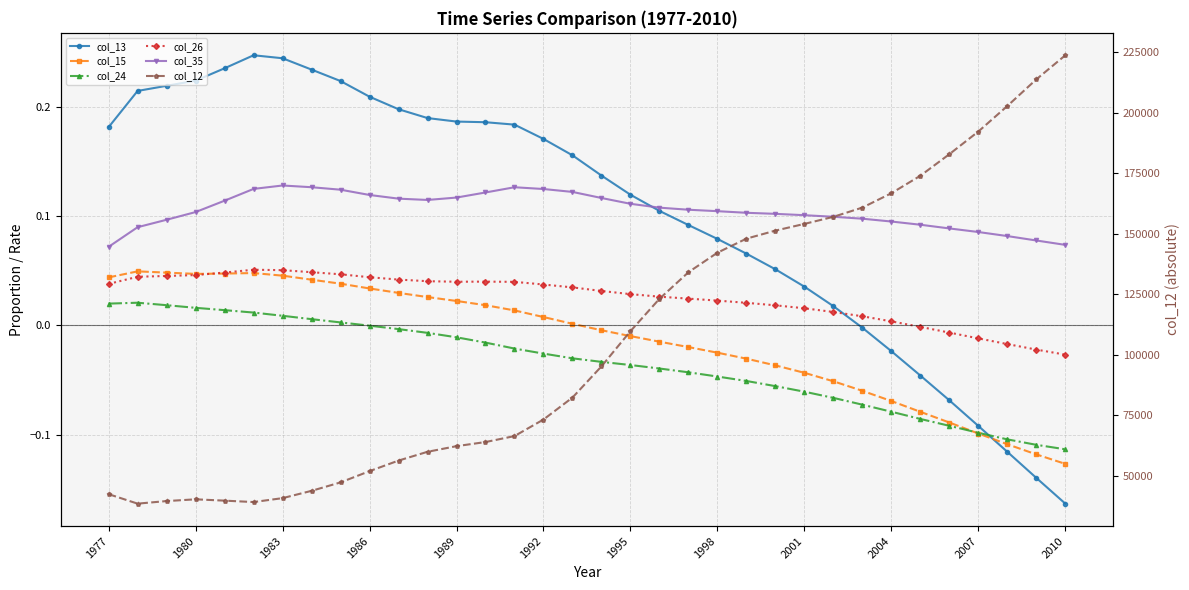

Is the value of col_35 at 2004 greater than the value of col_26 at 23?

Yes